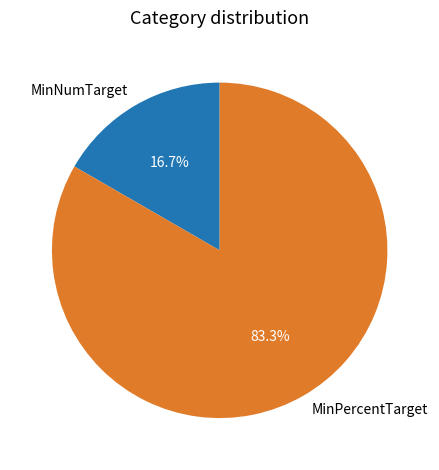

Which category has the smallest portion of the pie?

MinNumTarget